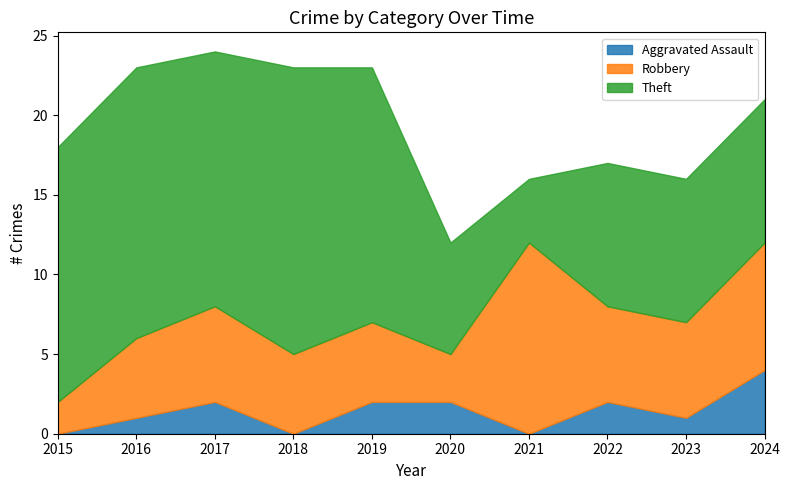

List the series in order of their peak value, lowest first.

Aggravated Assault, Robbery, Theft